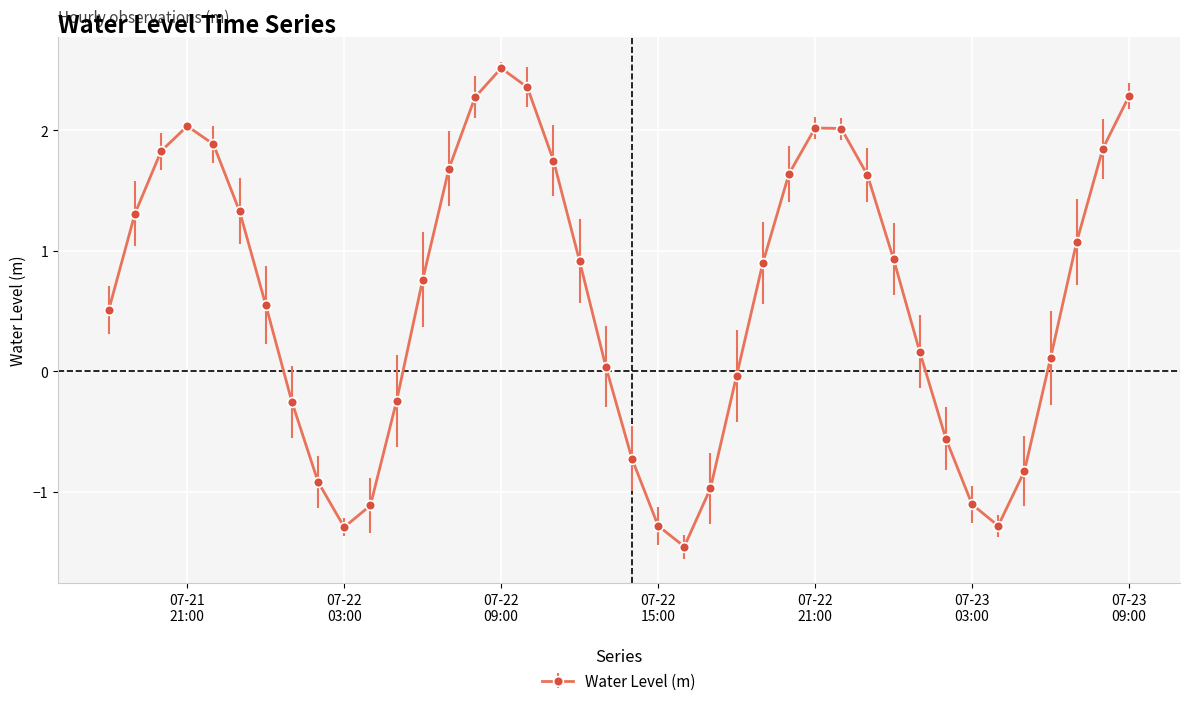

How many data points are less than 0?

14